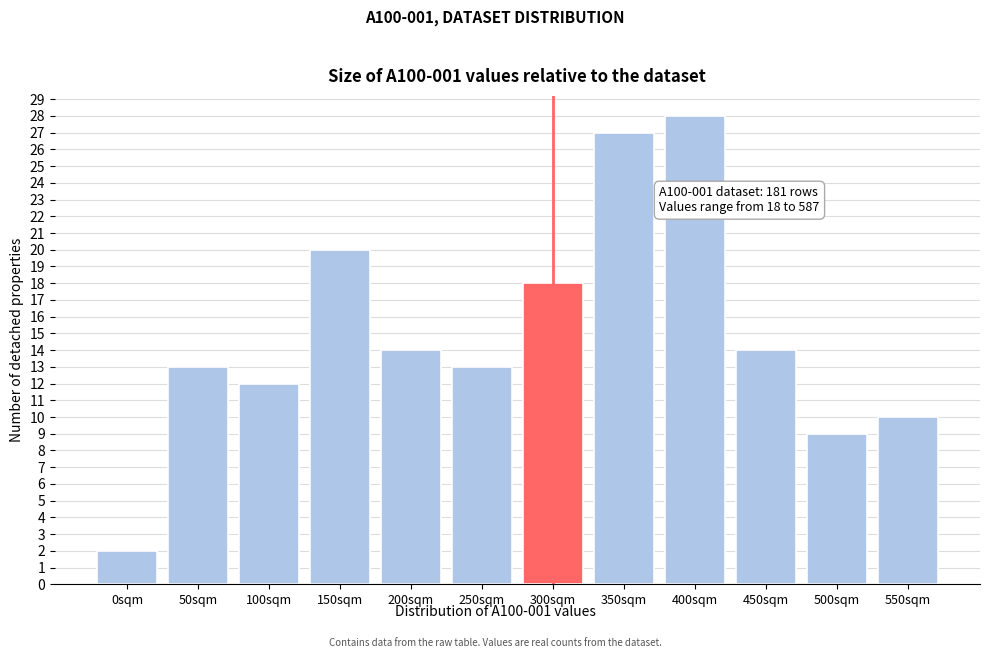

Reading left to right, extract all data points from this chart.

0sqm=2	50sqm=13	100sqm=12	150sqm=20	200sqm=14	250sqm=13	300sqm=18	350sqm=27	400sqm=28	450sqm=14	500sqm=9	550sqm=10